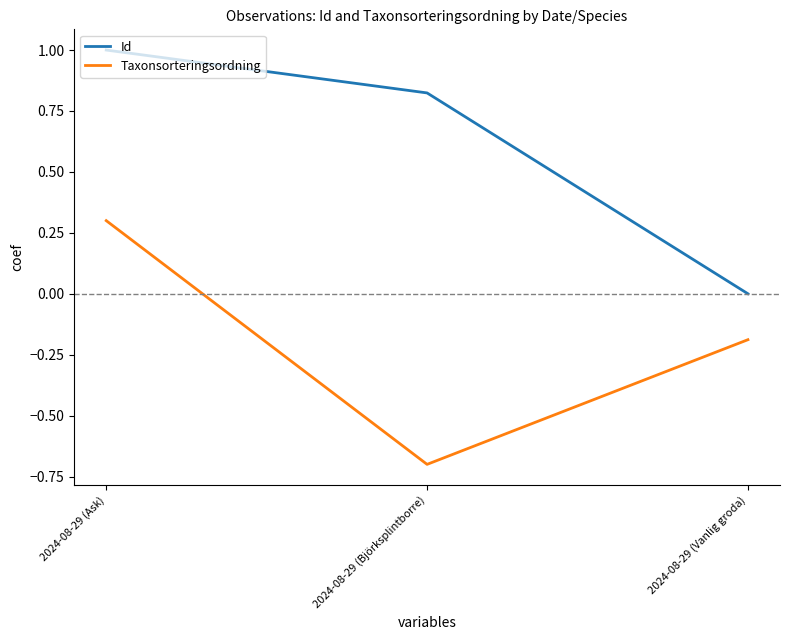

Is this an area chart (filled region under the line)?

No